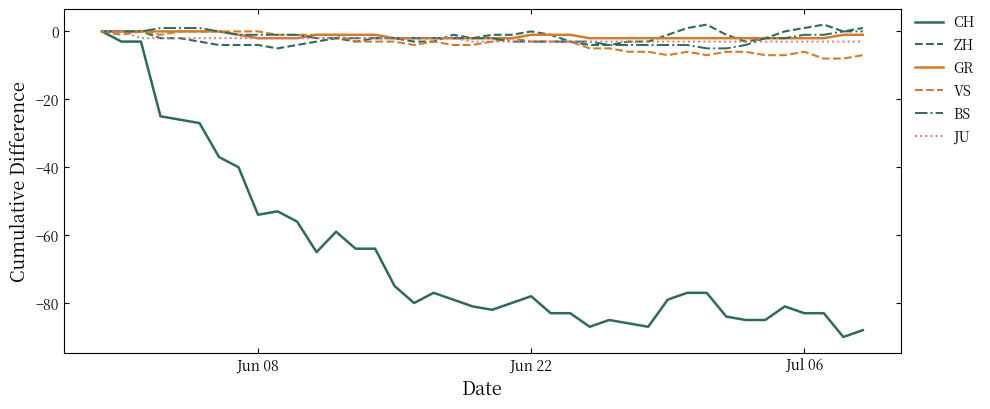

Which series has the widest spread of values?

CH